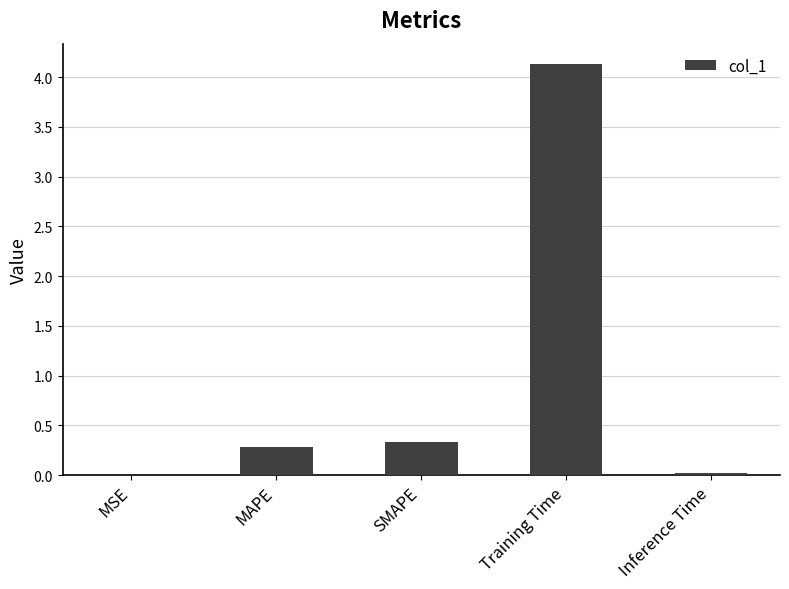

What is the maximum value shown in the chart?

4.1